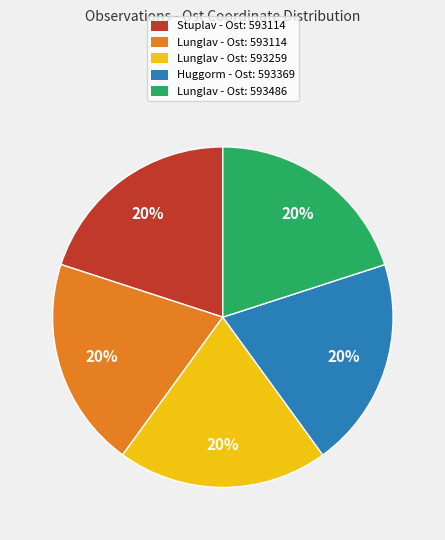

Is there a majority slice in this chart?

No